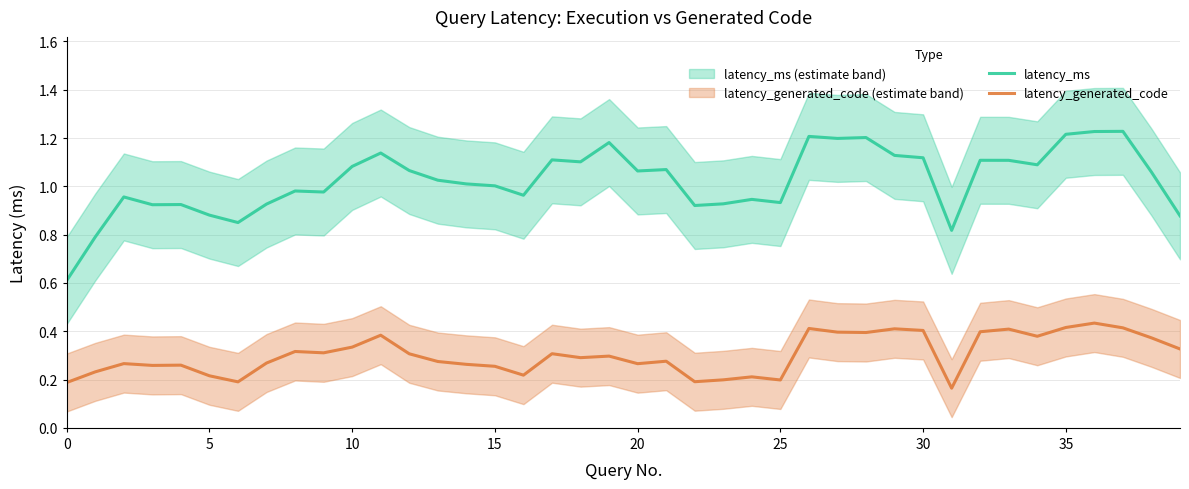

What value does the latency_ms series have at 31?

0.8